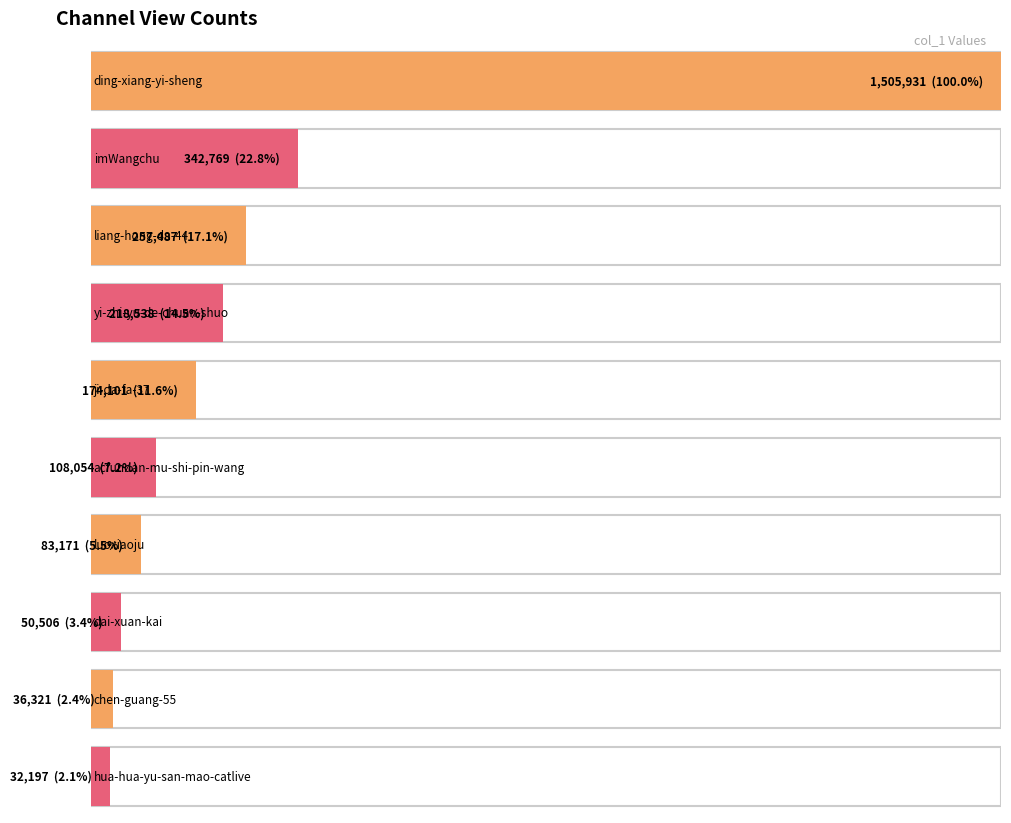

Which has a higher value, xeboys or liang-hong-da-44?

liang-hong-da-44